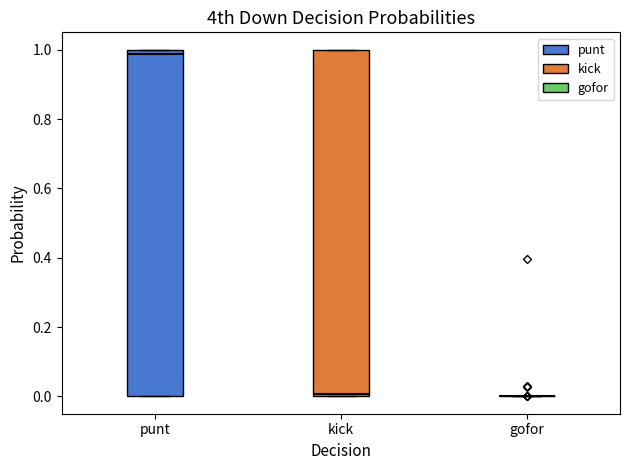

Reading left to right, read every box against the y-axis: the position of its median line, the range the box covers, and the ends of its whiskers. The values are not printed on the chart, so give them approximately, as read against the axis.

punt: median 0.98, box 0.00 to 1.00, whiskers 0.00 to 1.00
kick: median 0.00 (just above the box's lower edge), box 0.00 to 1.00, whiskers 0.00 to 1.00
gofor: box collapsed to a line at 0.00, whiskers 0.00 to 0.00